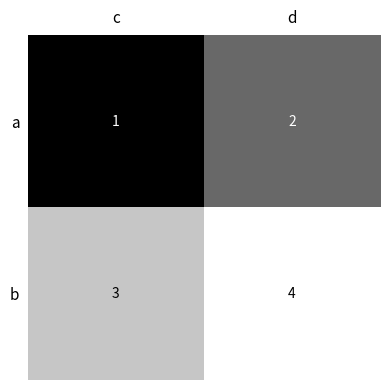

What is the maximum value shown in the chart?

4